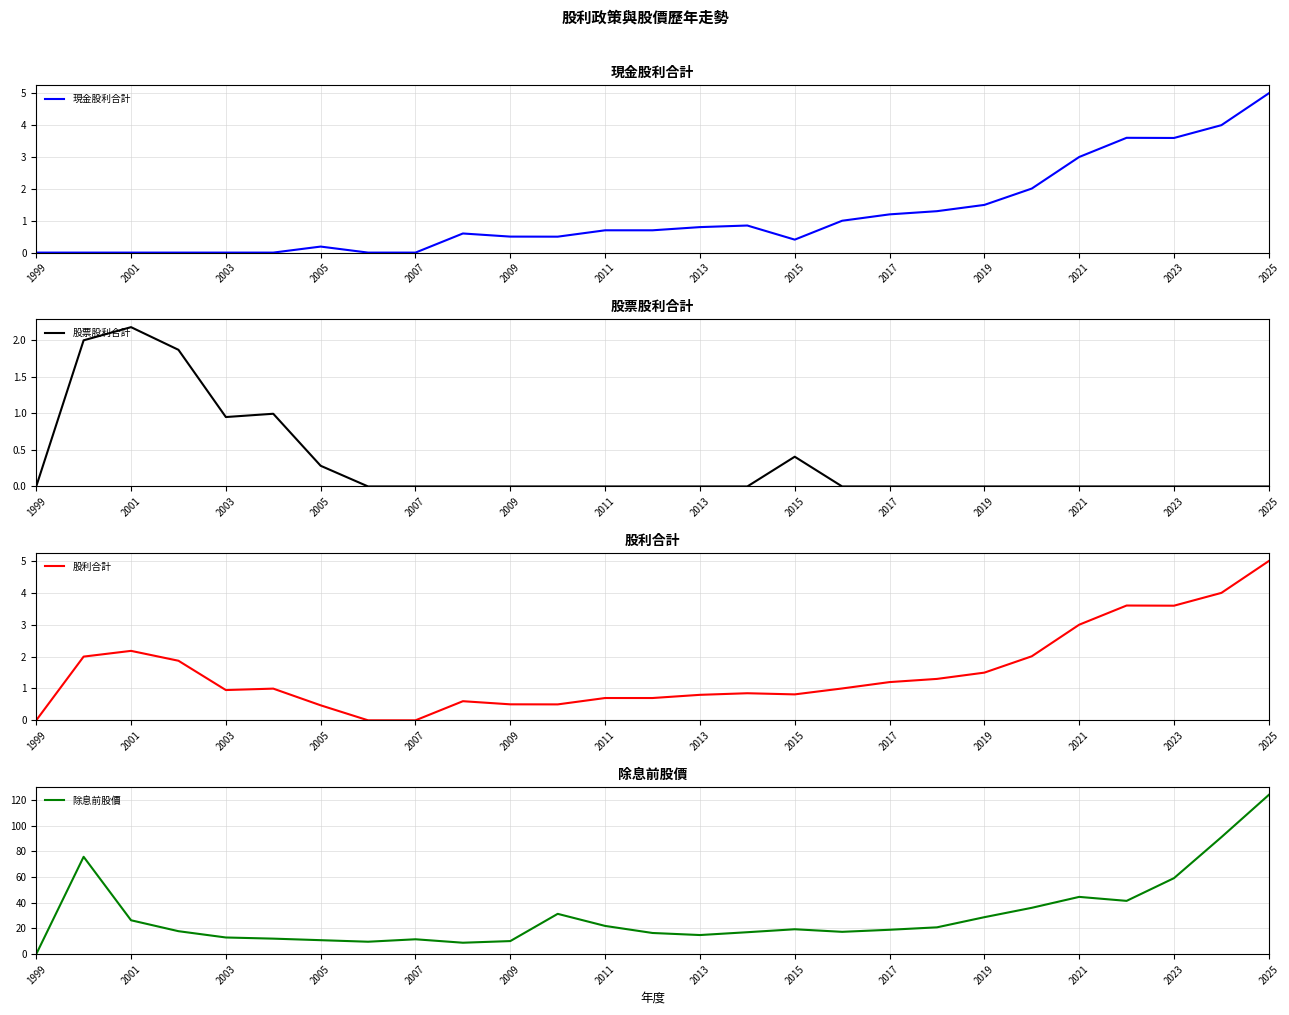

What are all the series names shown in the legend?

現金股利合計, 股票股利合計, 股利合計, 除息前股價